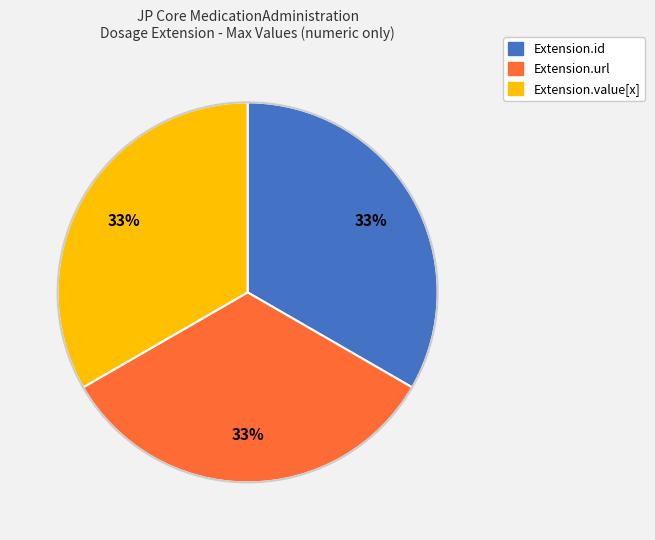

Does any single category account for the majority?

No